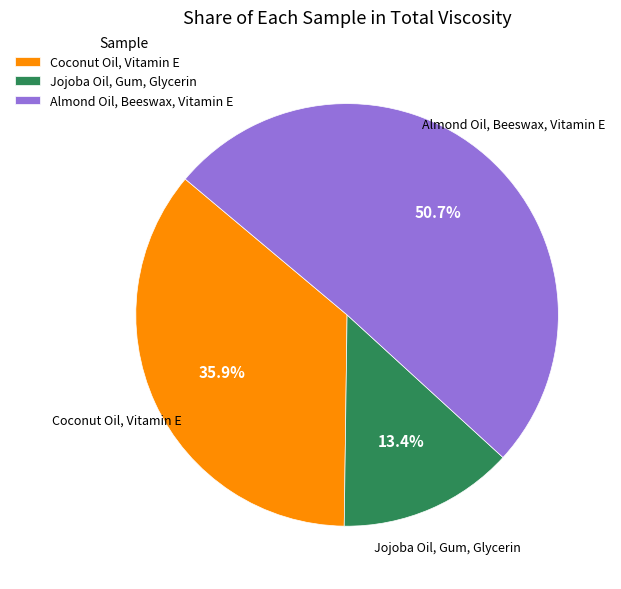

Is there any slice that represents more than half of the pie?

Yes